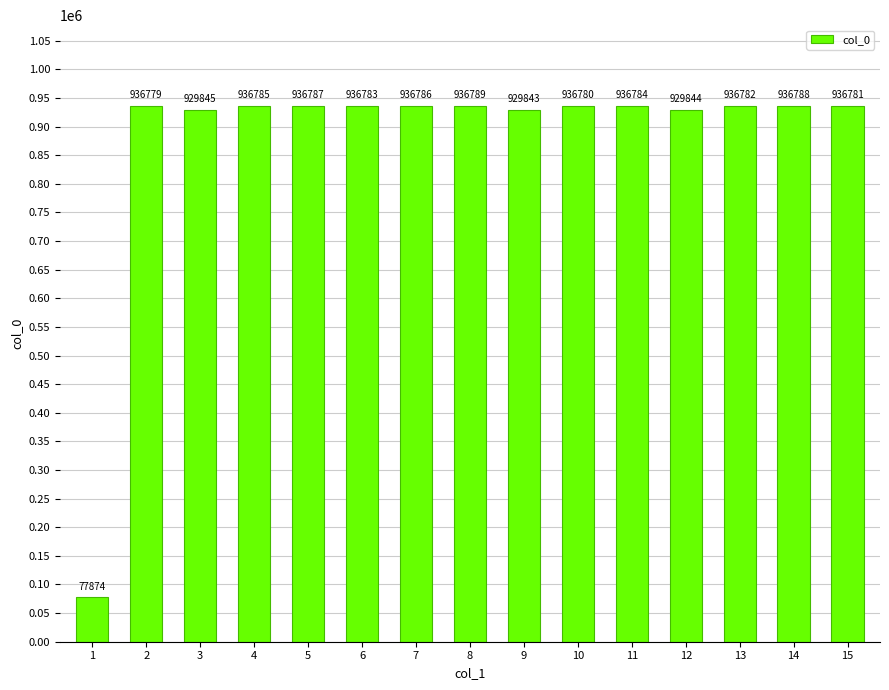

True or false: the data shows 936787 at 5.

True